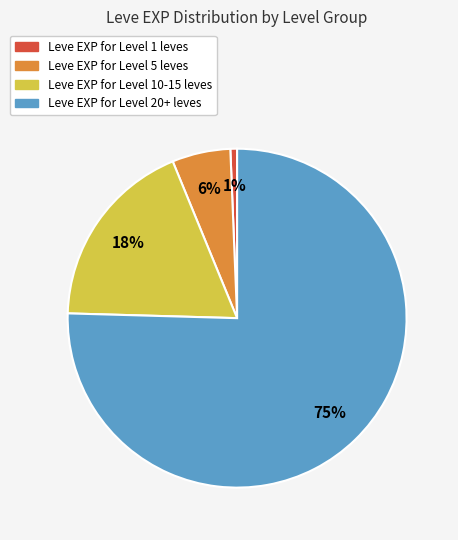

Is there any slice that represents more than half of the pie?

Yes